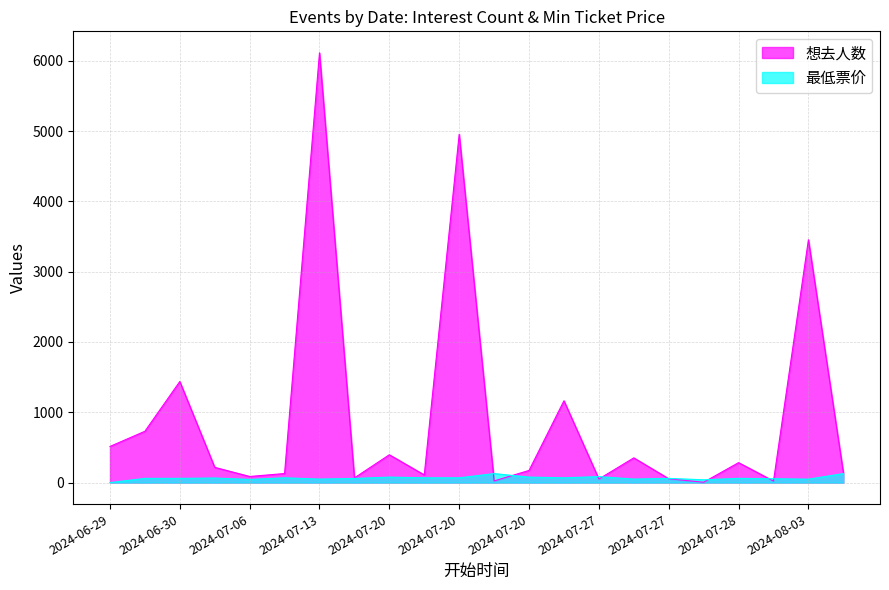

Which series ends up on top after the final intersection of 最低票价 and 想去人数?

想去人数